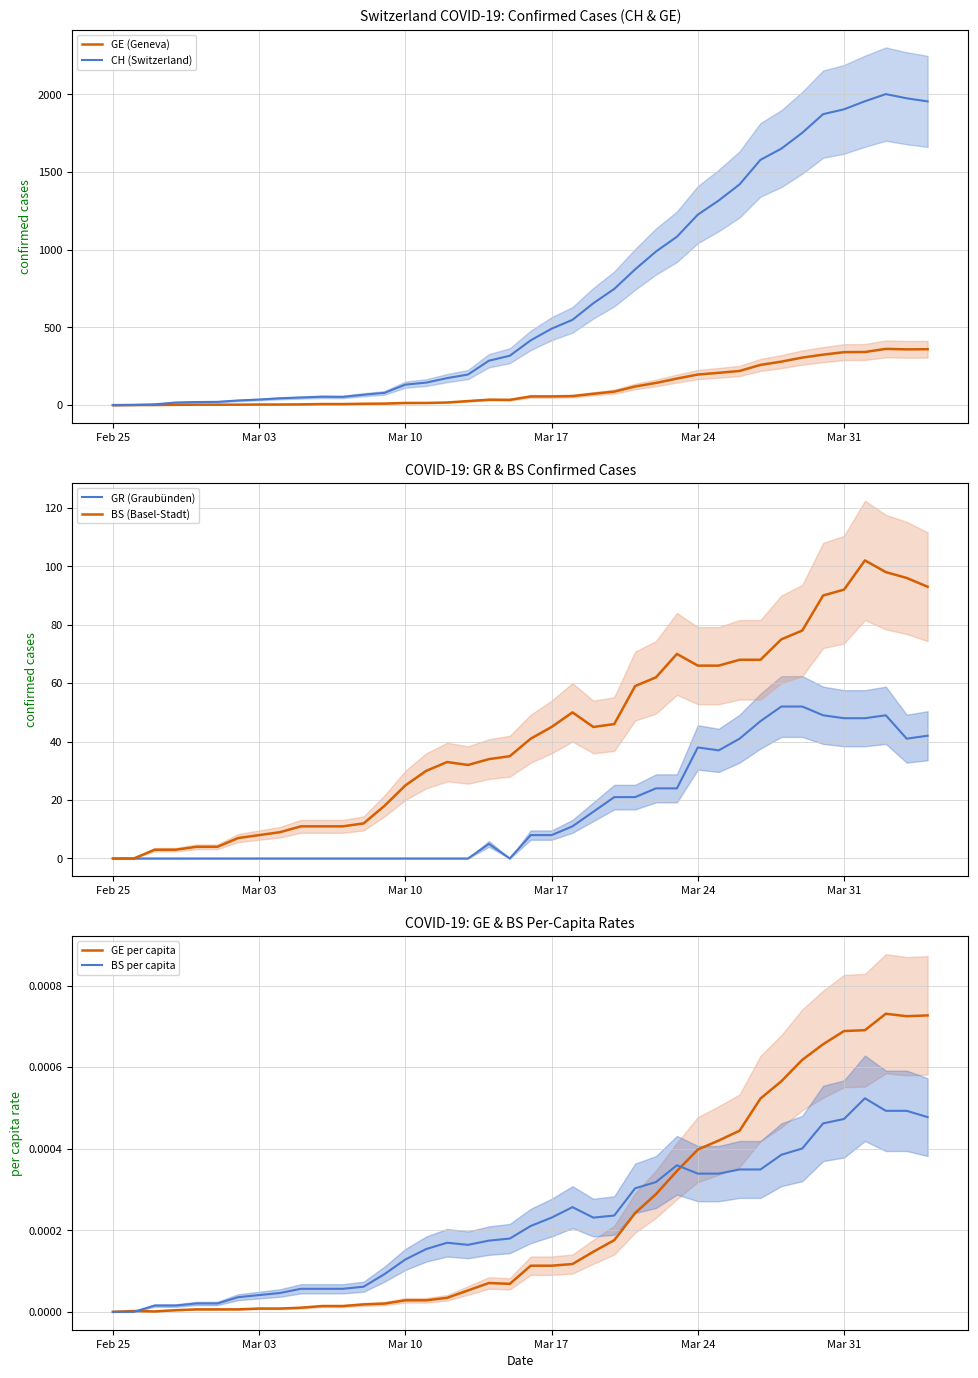

At which category does the chart reach its minimum across all series?

Feb 25